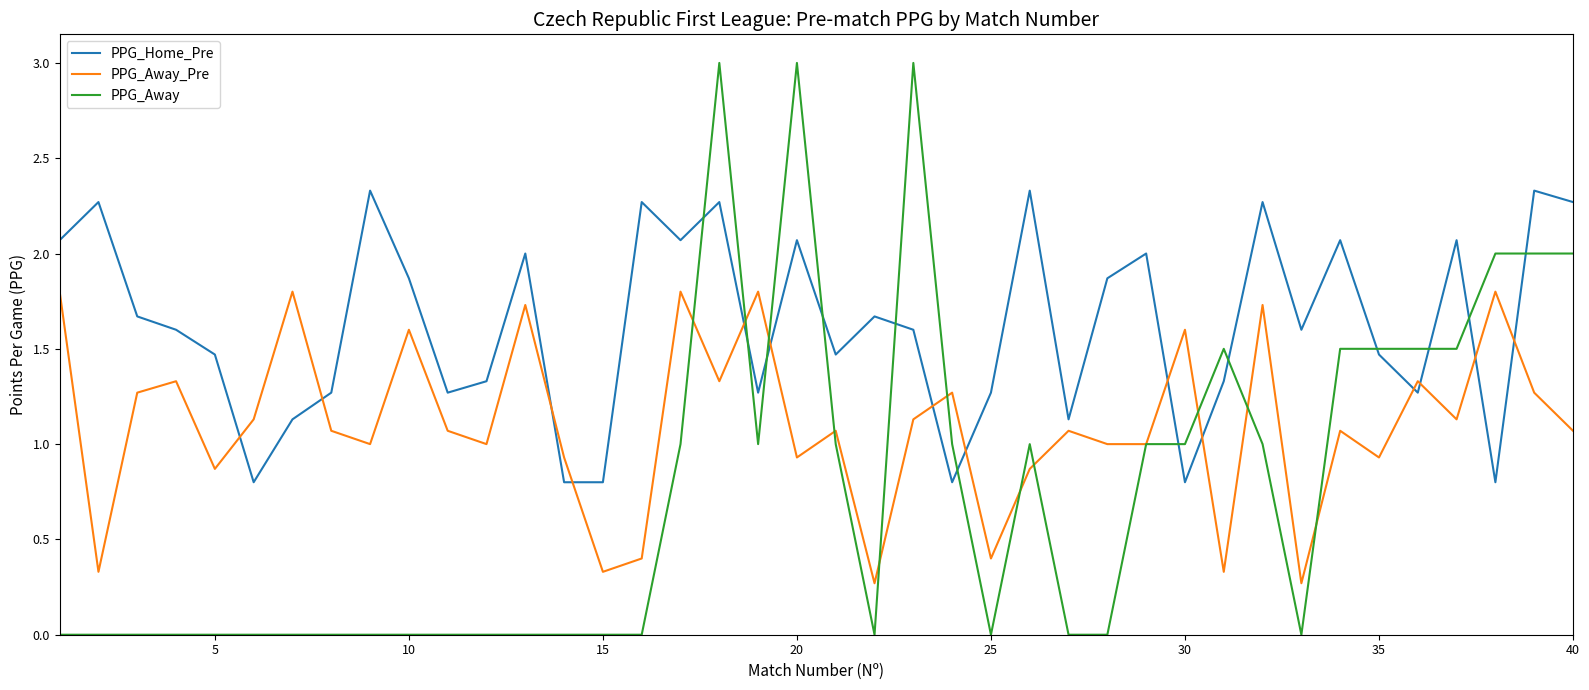

Which series has the largest range (max minus min)?

PPG_Away